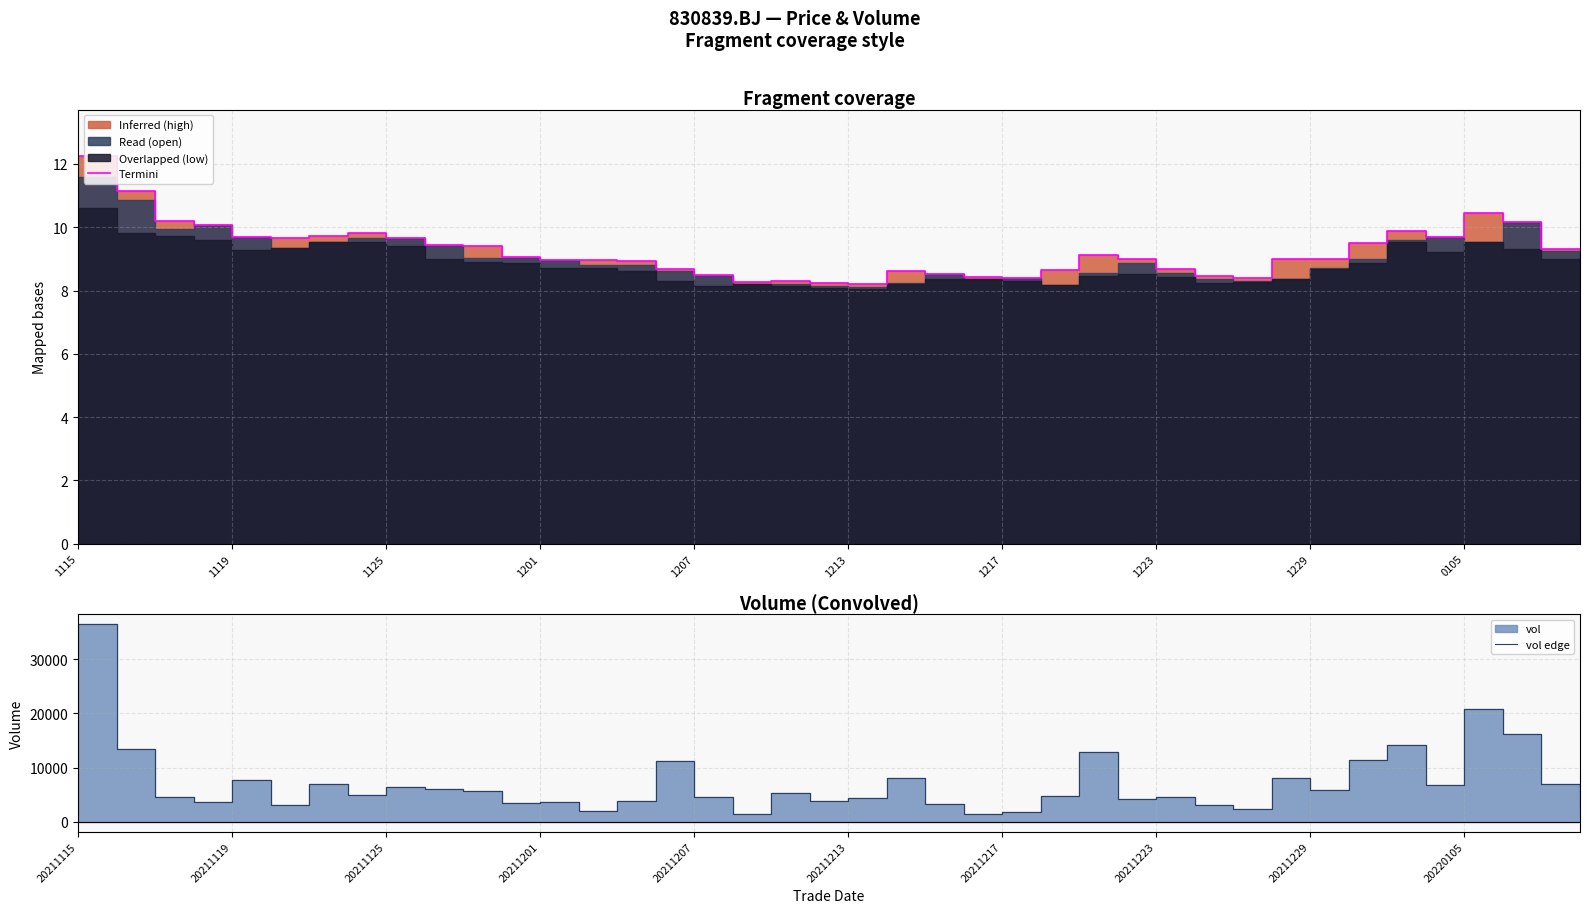

Is it true that vol_edge equals 10775.7 at 0105?

False